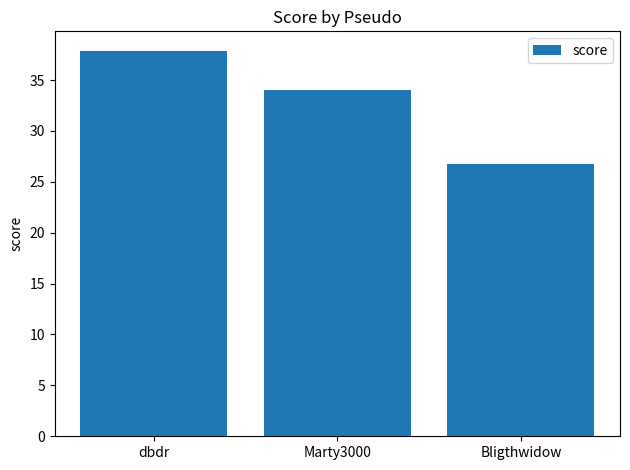

What is the smallest value displayed?

26.8